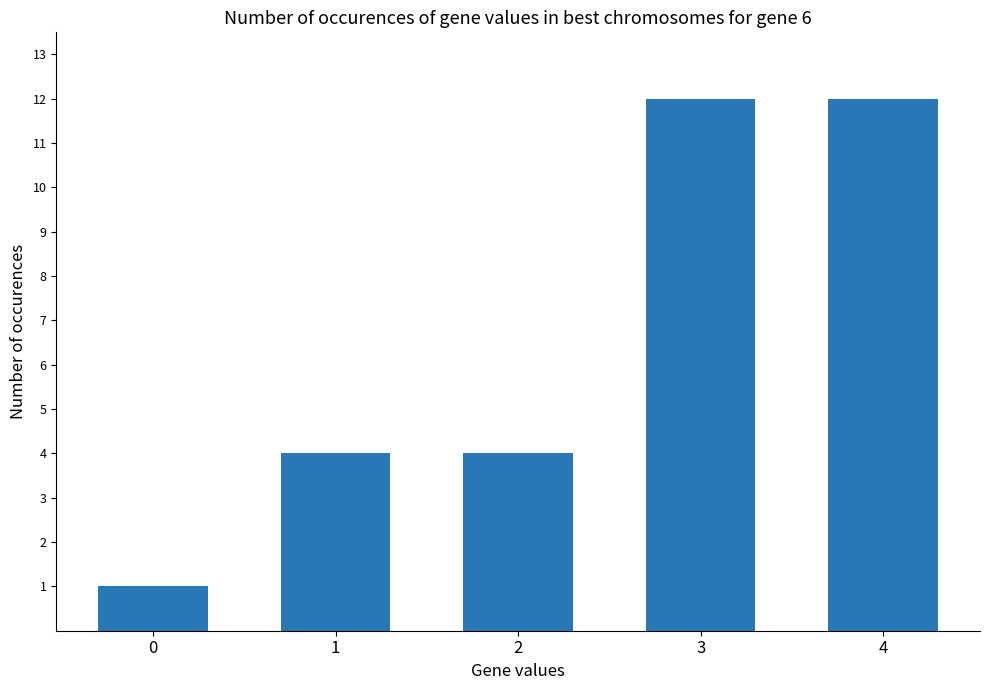

What is the difference between the values at 4 and 0?

11